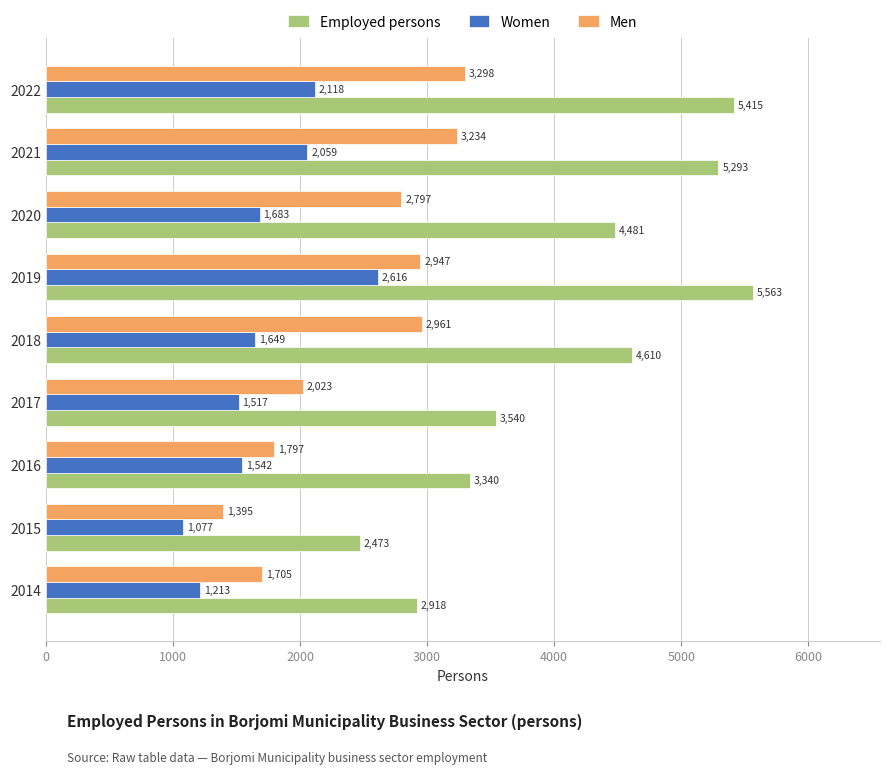

Rank the categories by Men value from lowest to highest.

2015, 2014, 2016, 2017, 2020, 2019, 2018, 2021, 2022